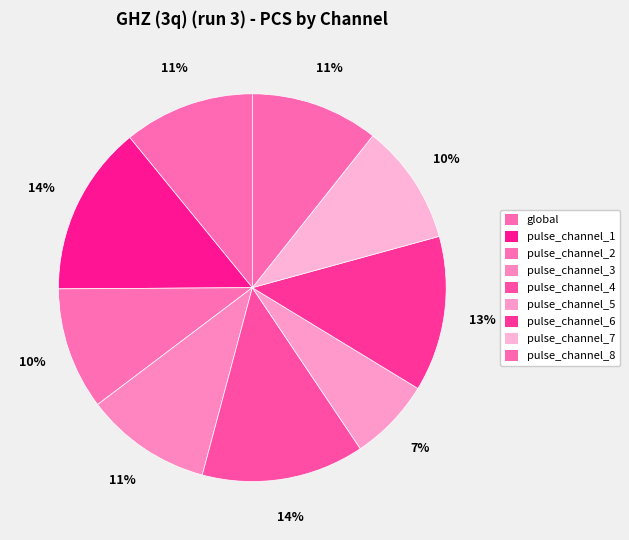

To the nearest percent, what is the combined percentage of pulse_channel_1 and pulse_channel_3?

25%